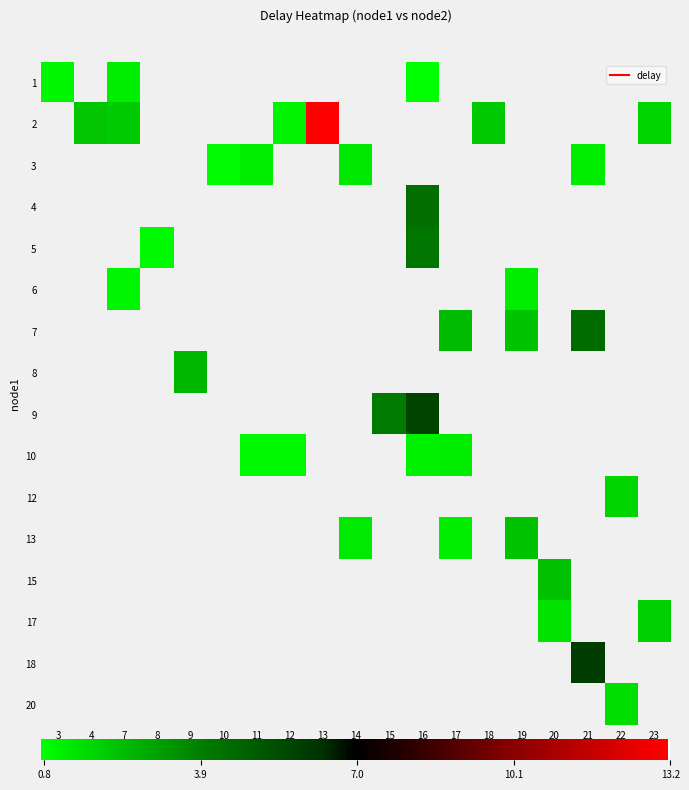

At 10, list the series in order from largest to smallest.

1, 2, 3, 4, 5, 6, 7, 8, 9, 10, 12, 13, 15, 17, 18, 20